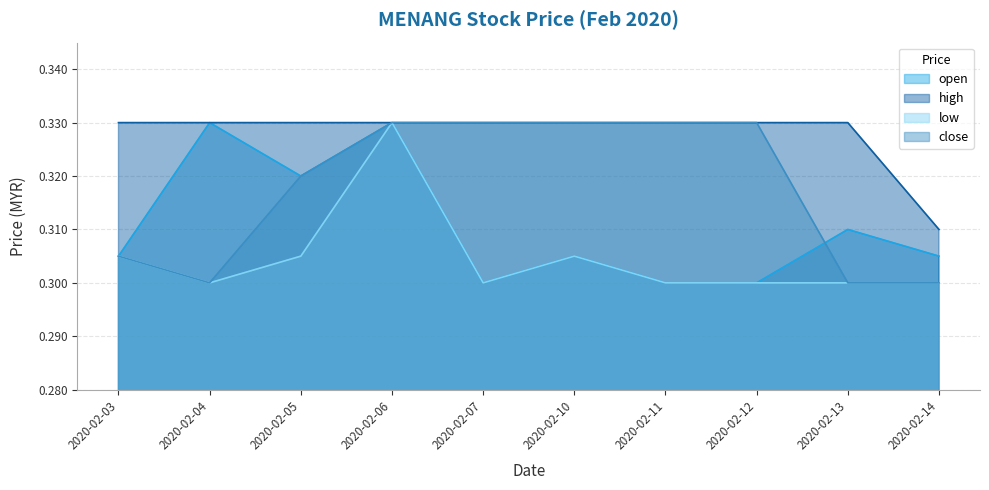

How many close values are between 0 and 1?

10